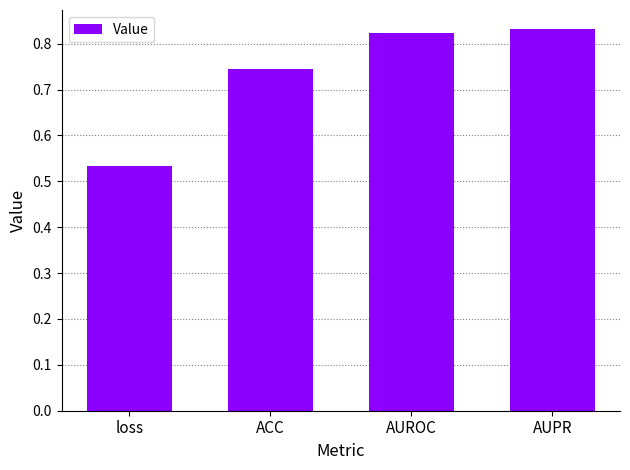

Rank the categories by value from highest to lowest.

AUPR, AUROC, ACC, loss